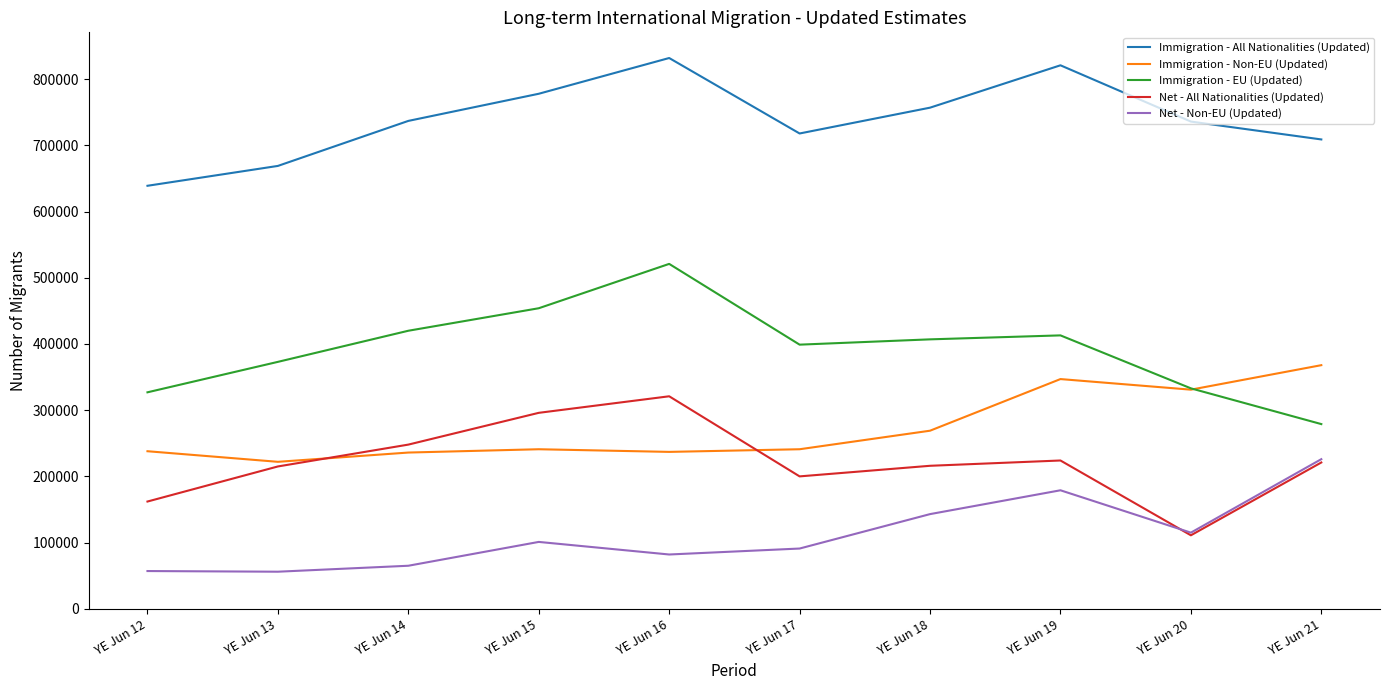

What is the minimum value shown in the chart?

56000